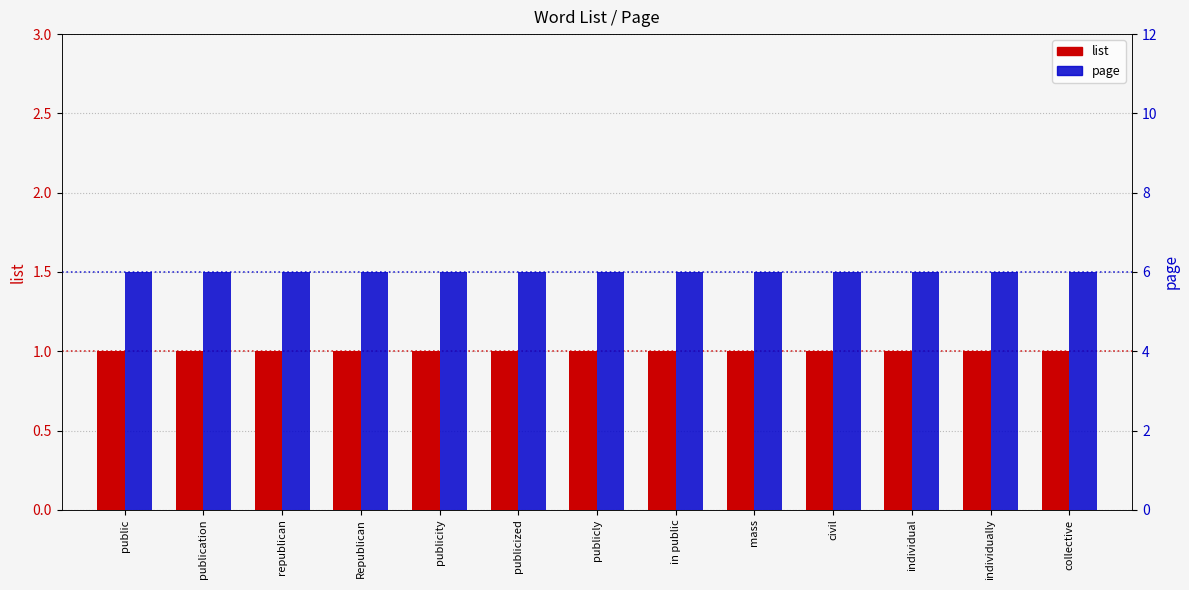

How many series are shown in this chart?

2